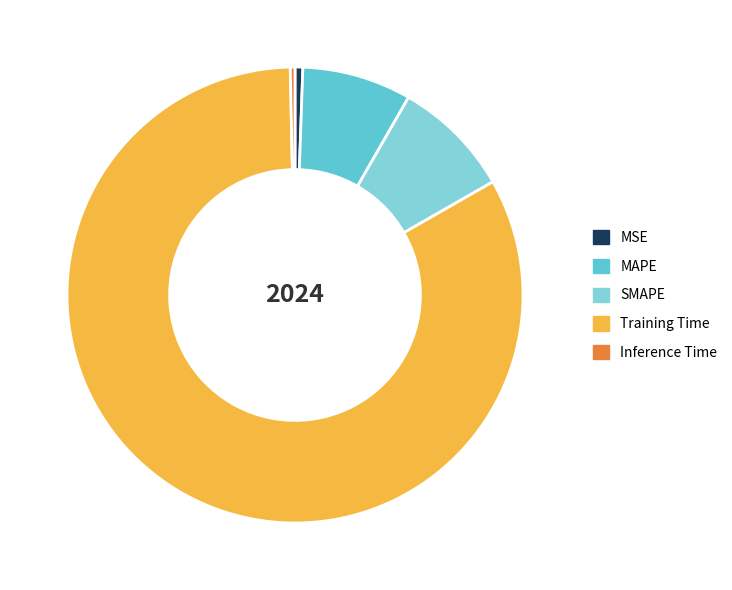

The Training Time slice represents 83% of the pie. True or false?

True